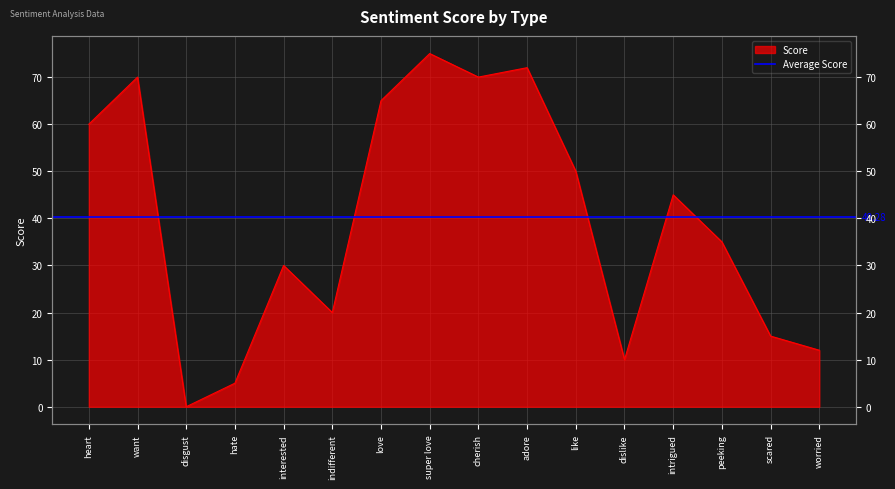

What is the average value?

40